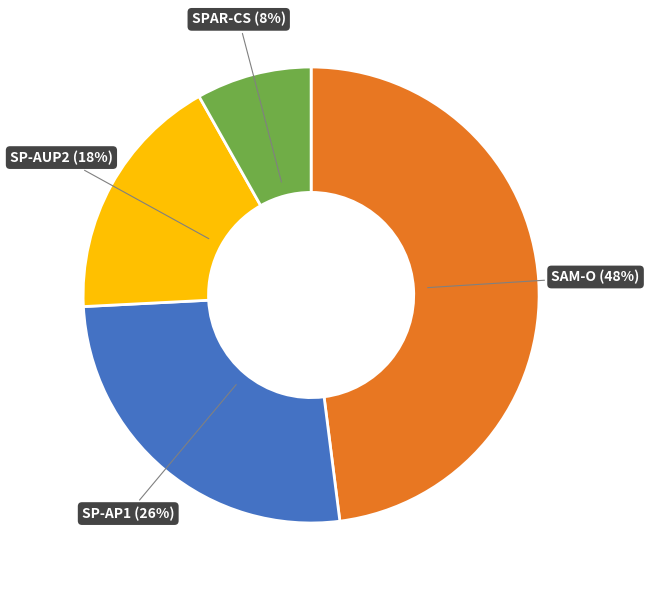

To the nearest percent, what is the difference between the largest and smallest slice percentages?

40%